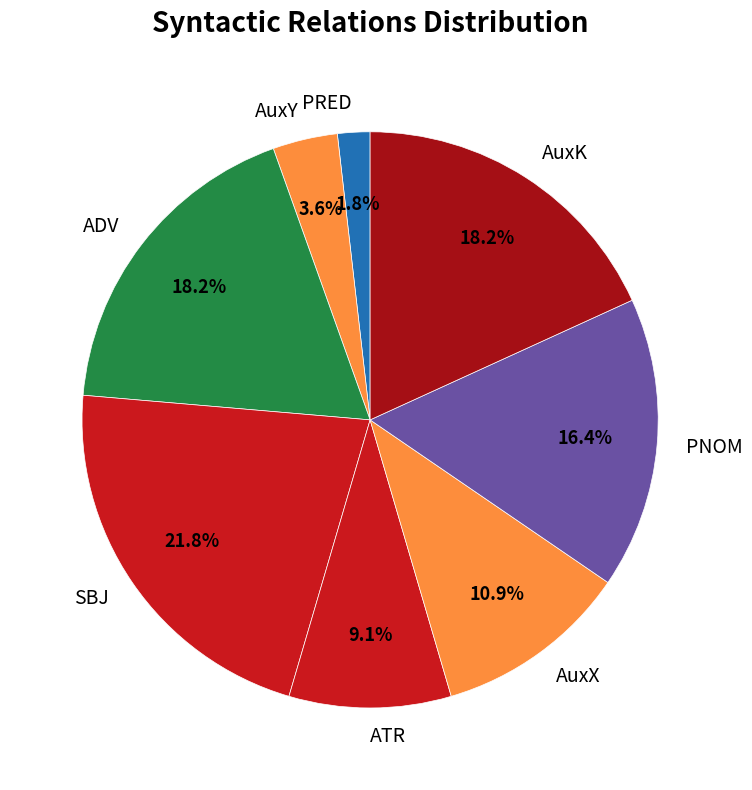

To the nearest percent, what is the combined percentage of AuxY and SBJ?

25%